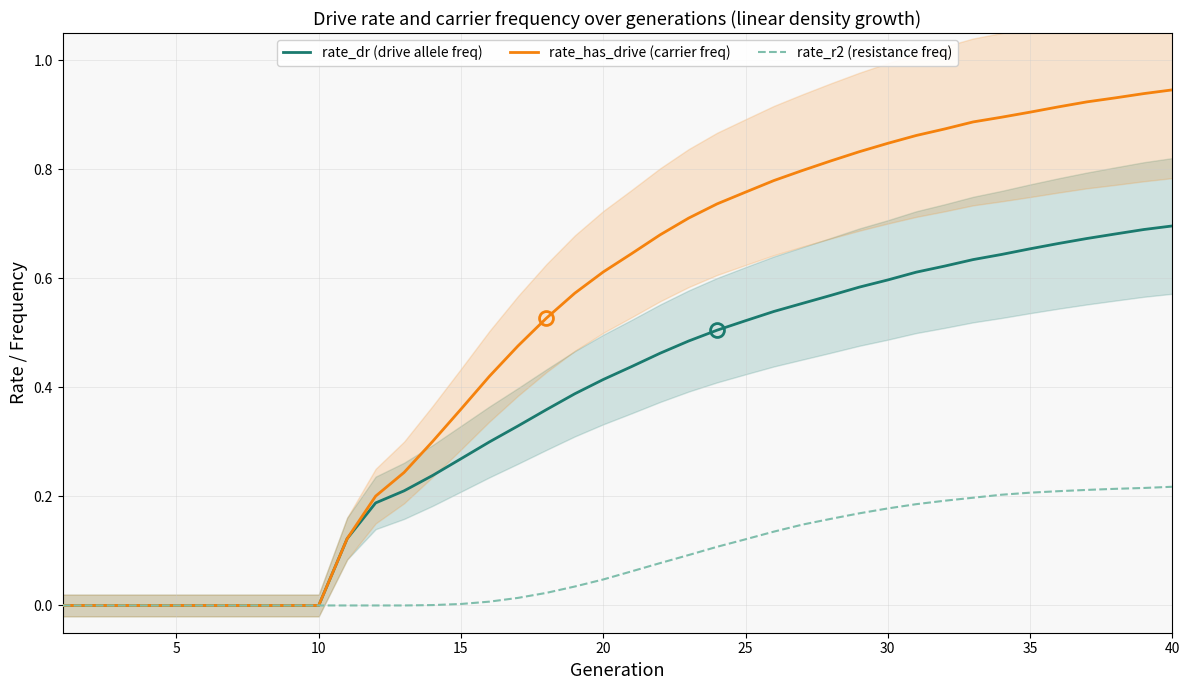

What is the difference between the maximum and minimum values in the rate_dr (drive allele freq) series?

0.7